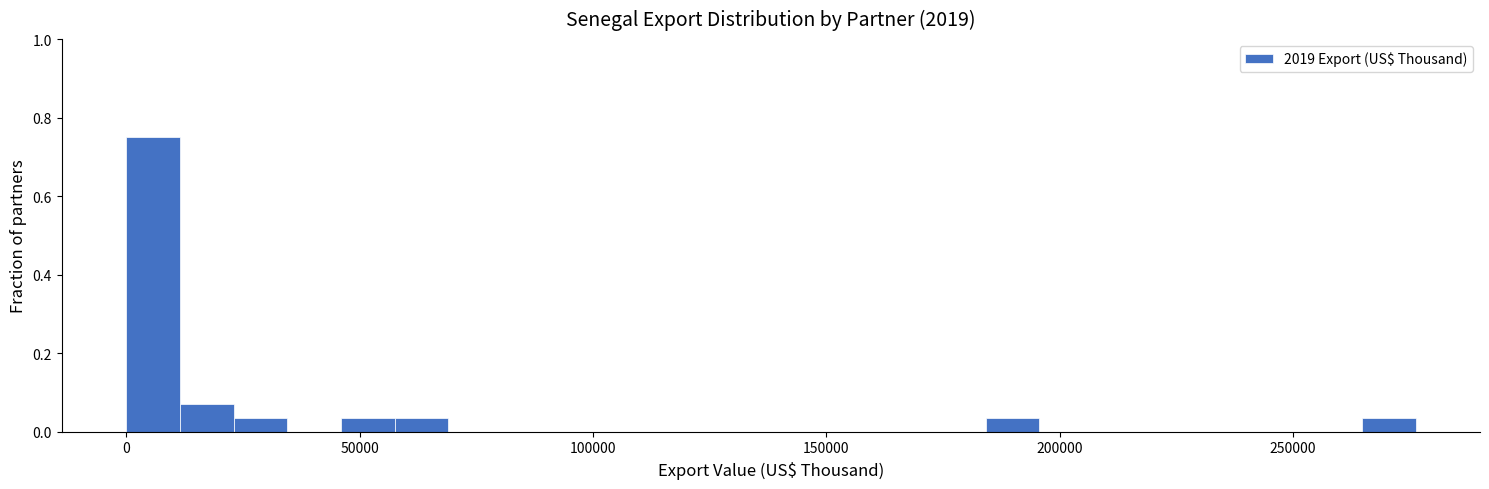

Around what value on the x-axis is the tallest bar? Give the approximate position of its centre, as read against the axis.

5000